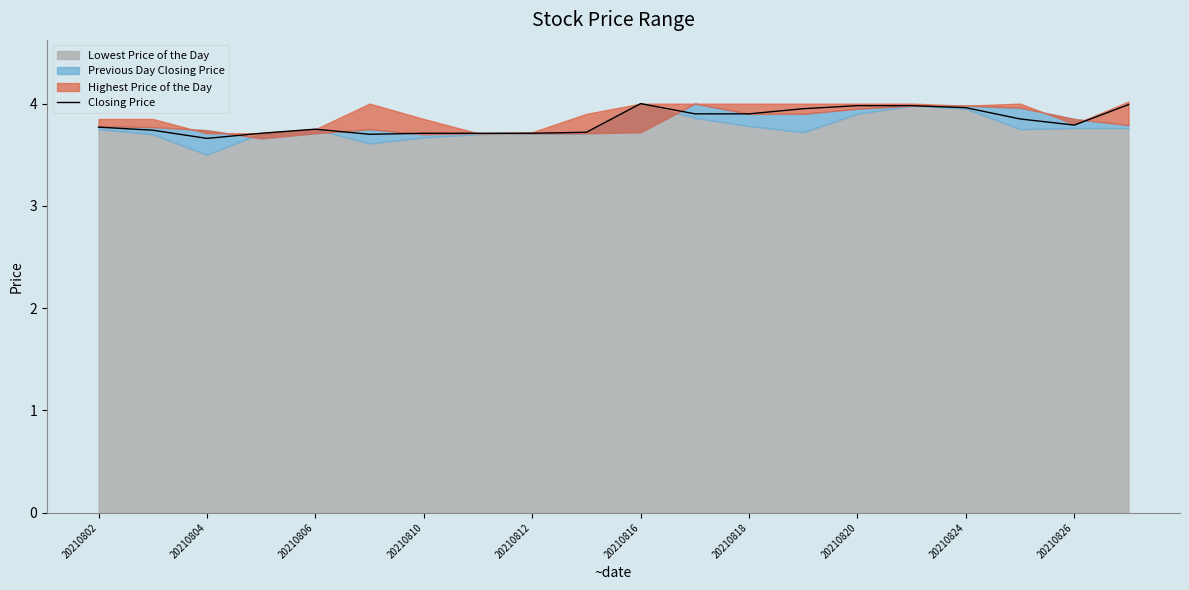

The Closing Price series shows 3.8 at 20210802. True or false?

True